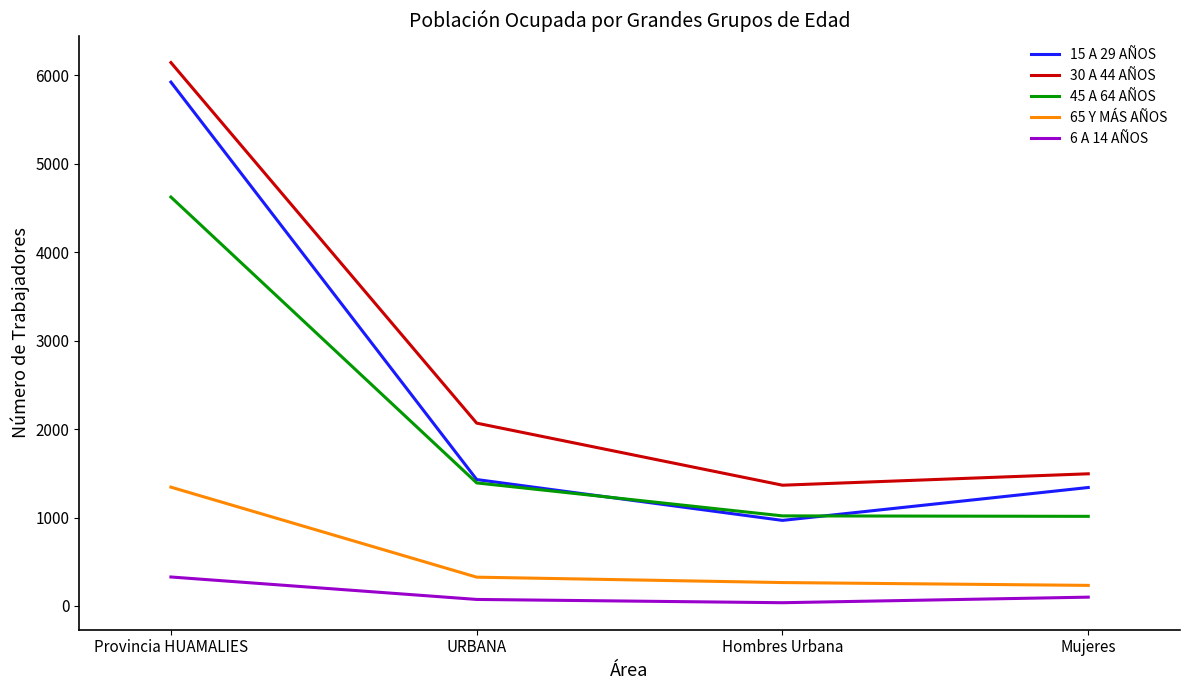

How many lines are shown in the chart?

5